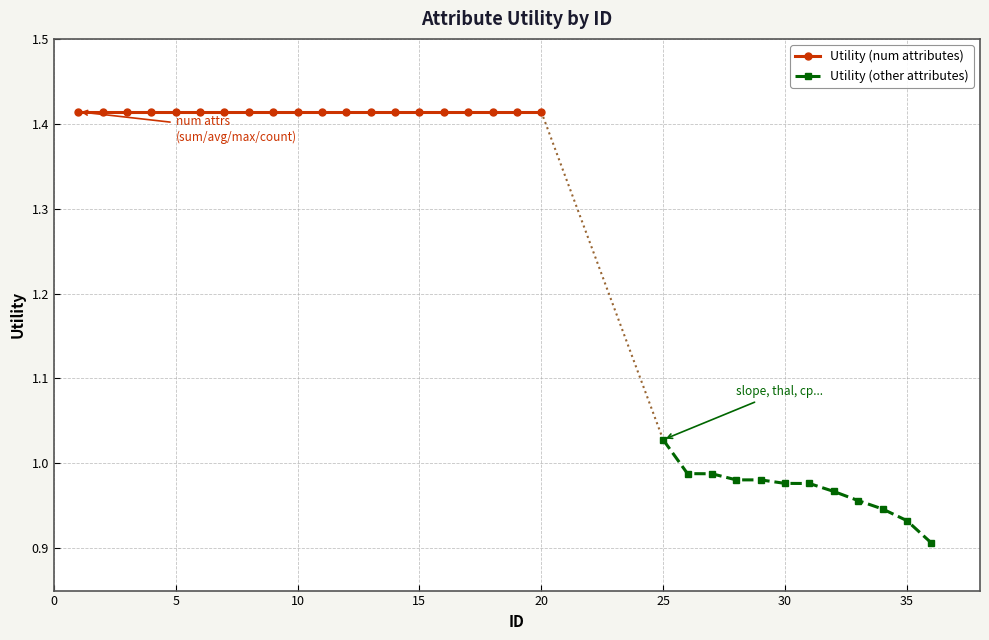

What is the sum of all values?

39.9